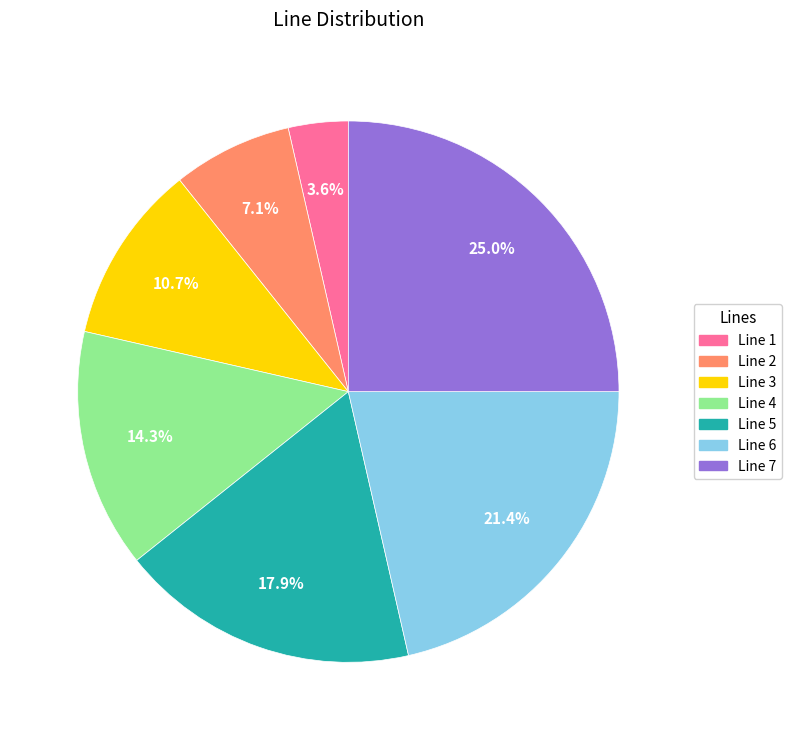

Is it true that Line 2 is 15% of the pie?

False